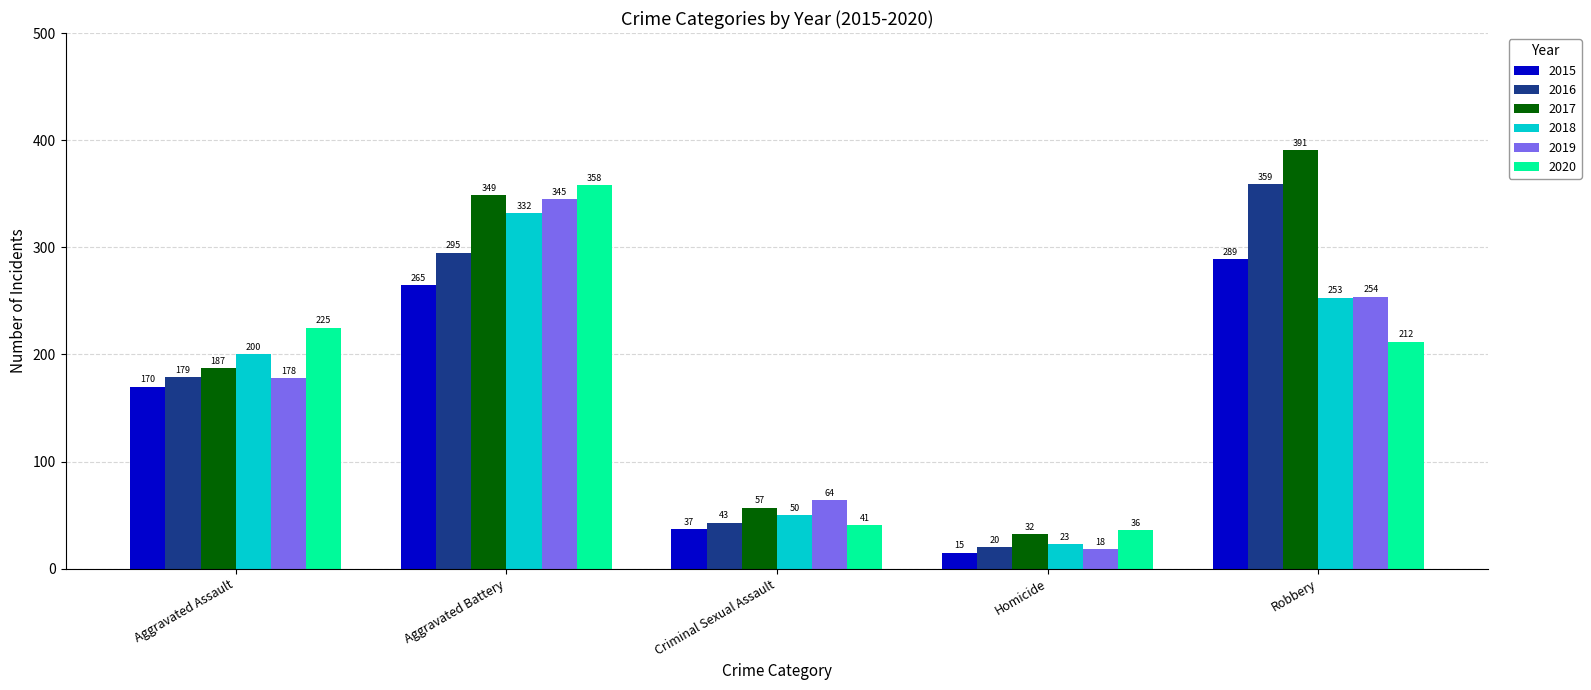

What is the label of the 4th bar from the right?

Aggravated Battery